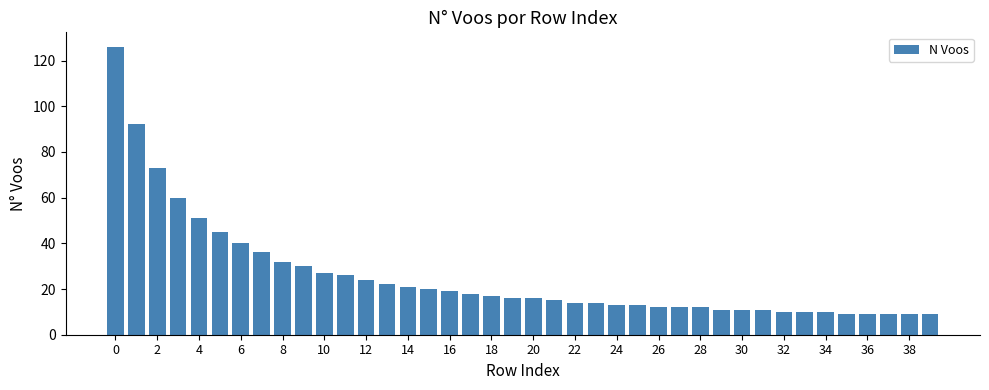

What is the average value?

26